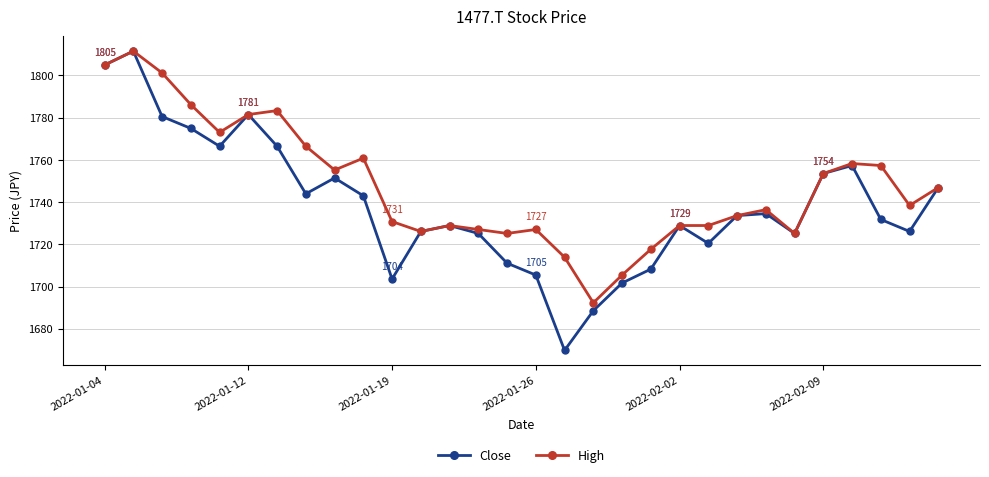

How many values in the High series exceed 1738?

15